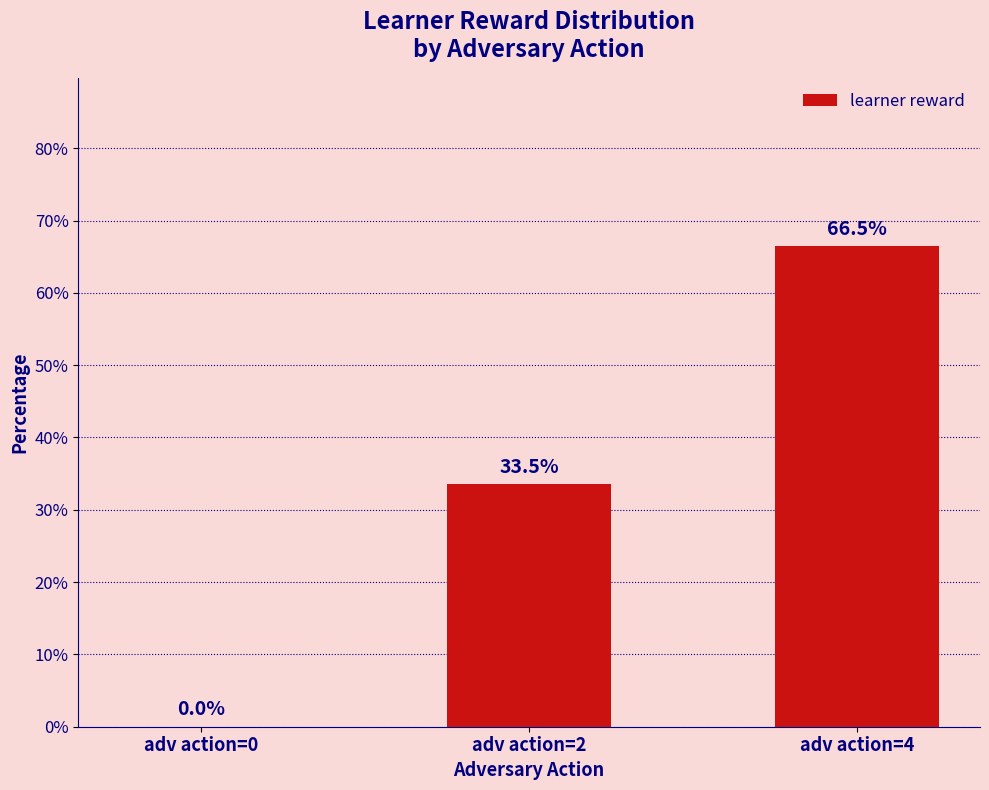

Count the number of categories in the chart.

3